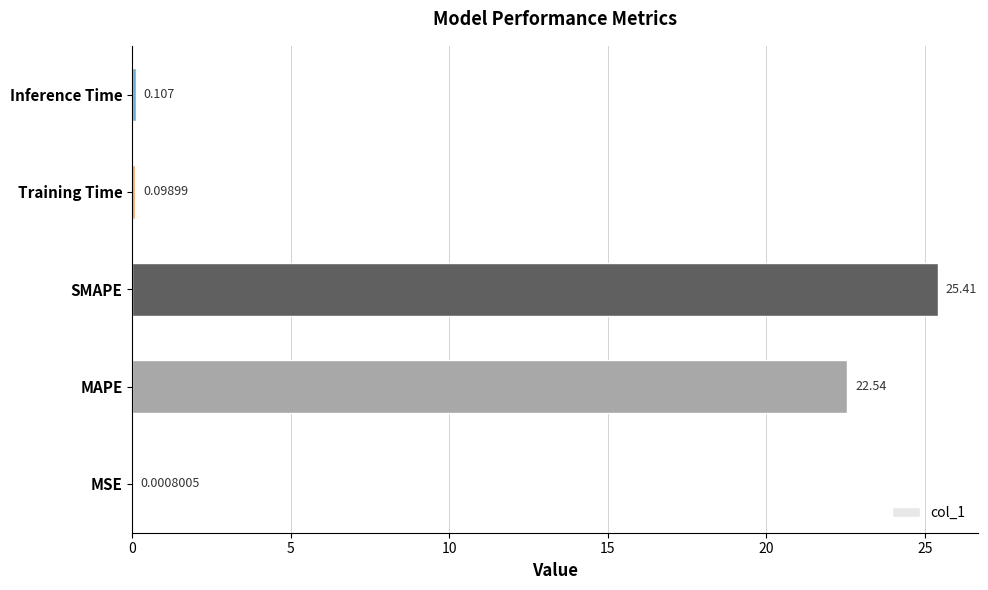

At which label is the value closest to 12?

MAPE